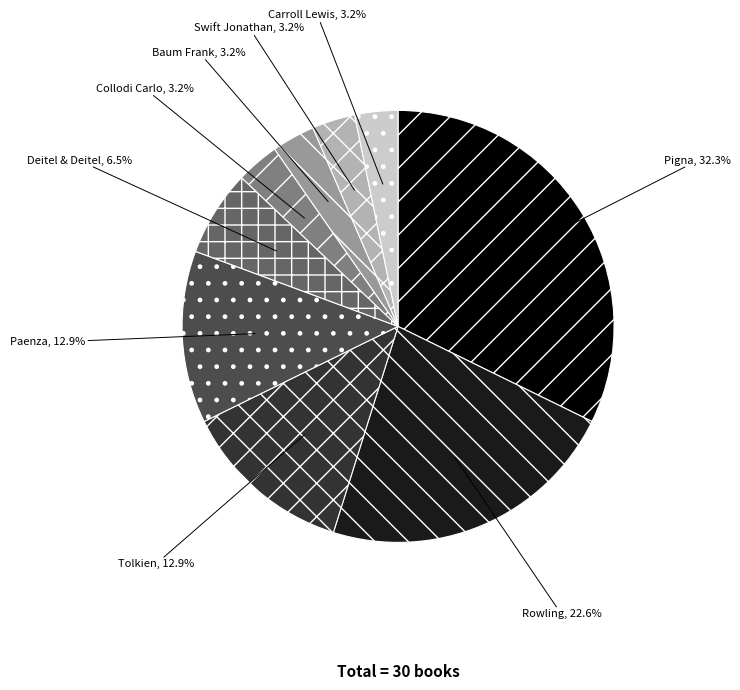

How much of the chart is everything except Carroll Lewis?

96.8%